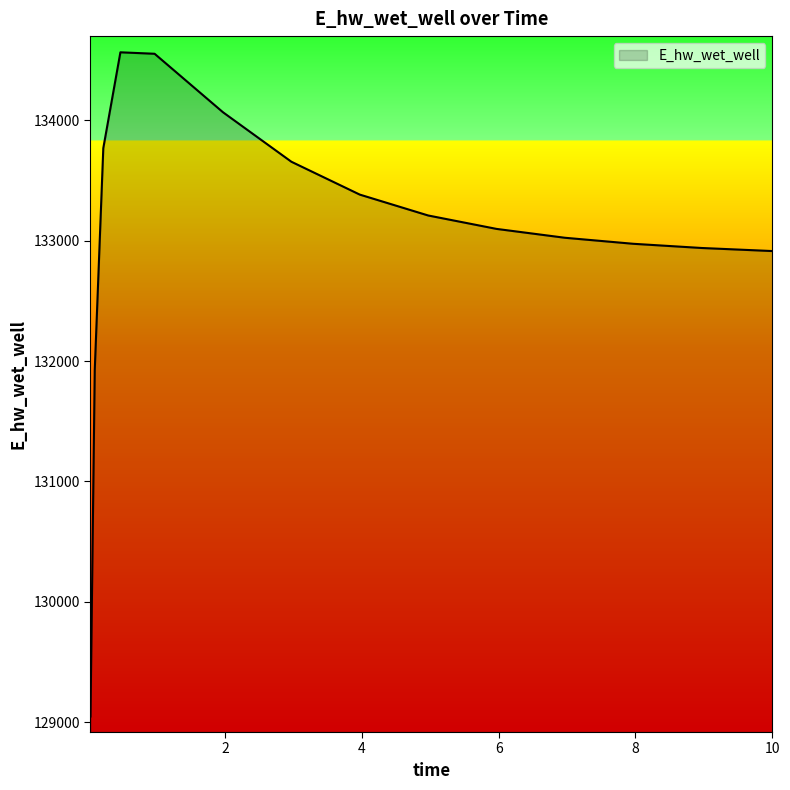

What is the minimum value shown in the chart?

129047.2